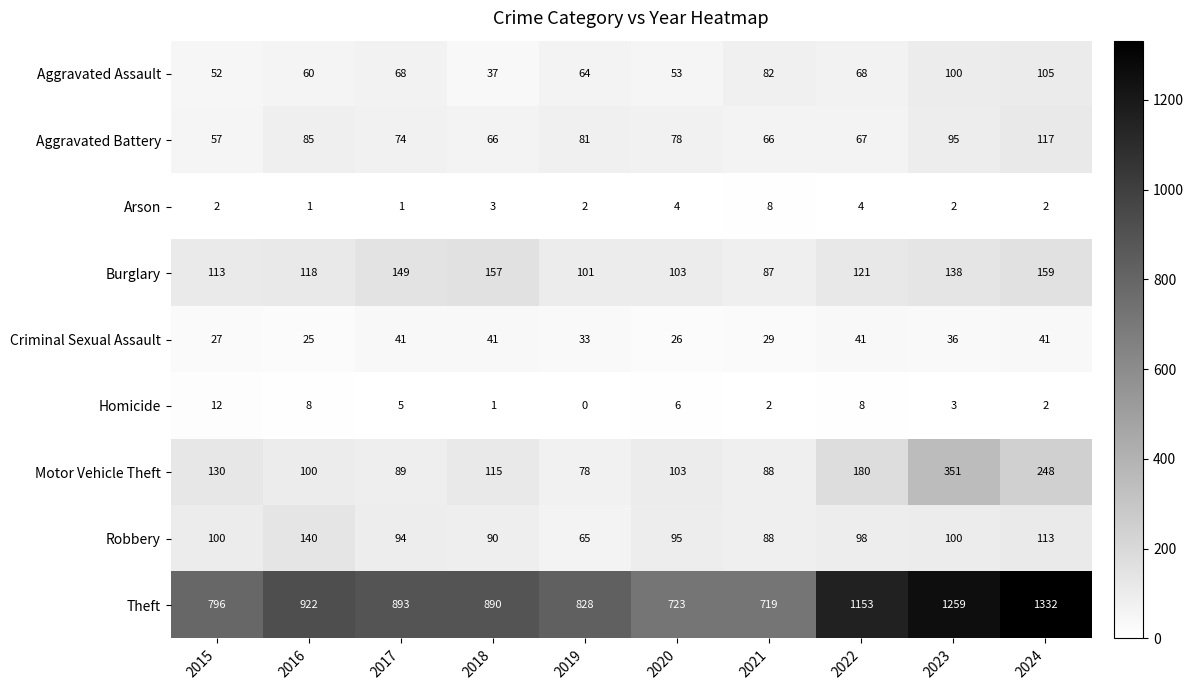

What is the total value across all series at 2017?

1414